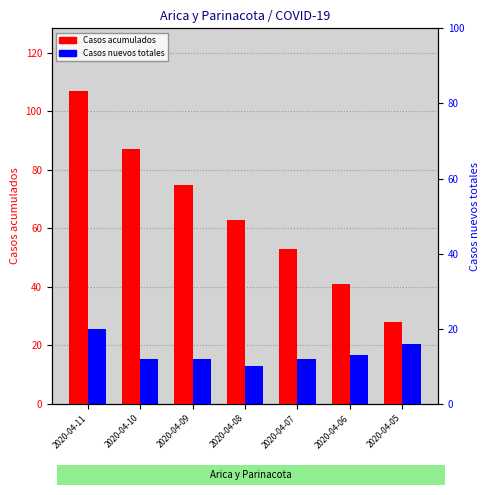

Reading right to left, what are all the values shown in this chart?

Casos acumulados: 28	41	53	63	75	87	107
Casos nuevos totales: 16	13	12	10	12	12	20